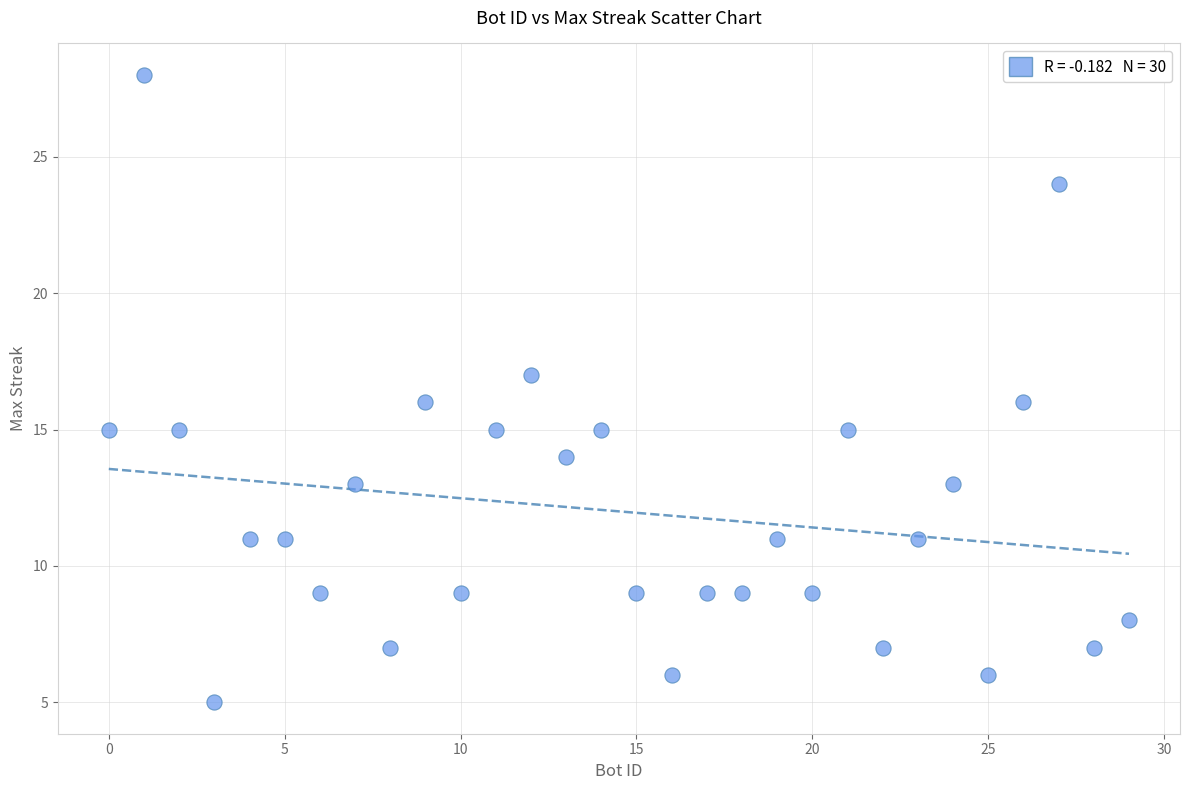

What is the range of X values (max minus min)?

29